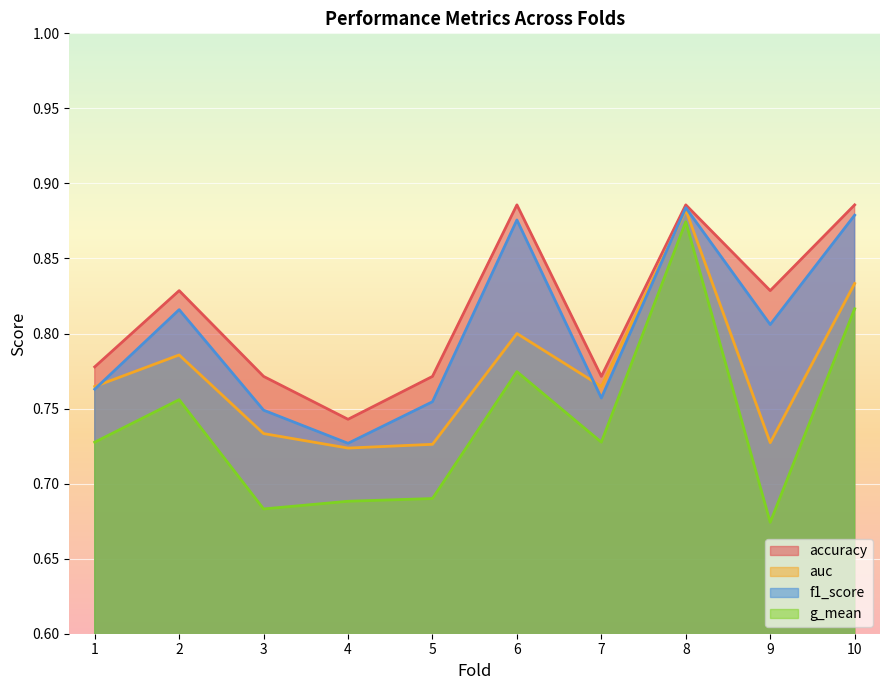

What is the average value of the auc series?

0.8